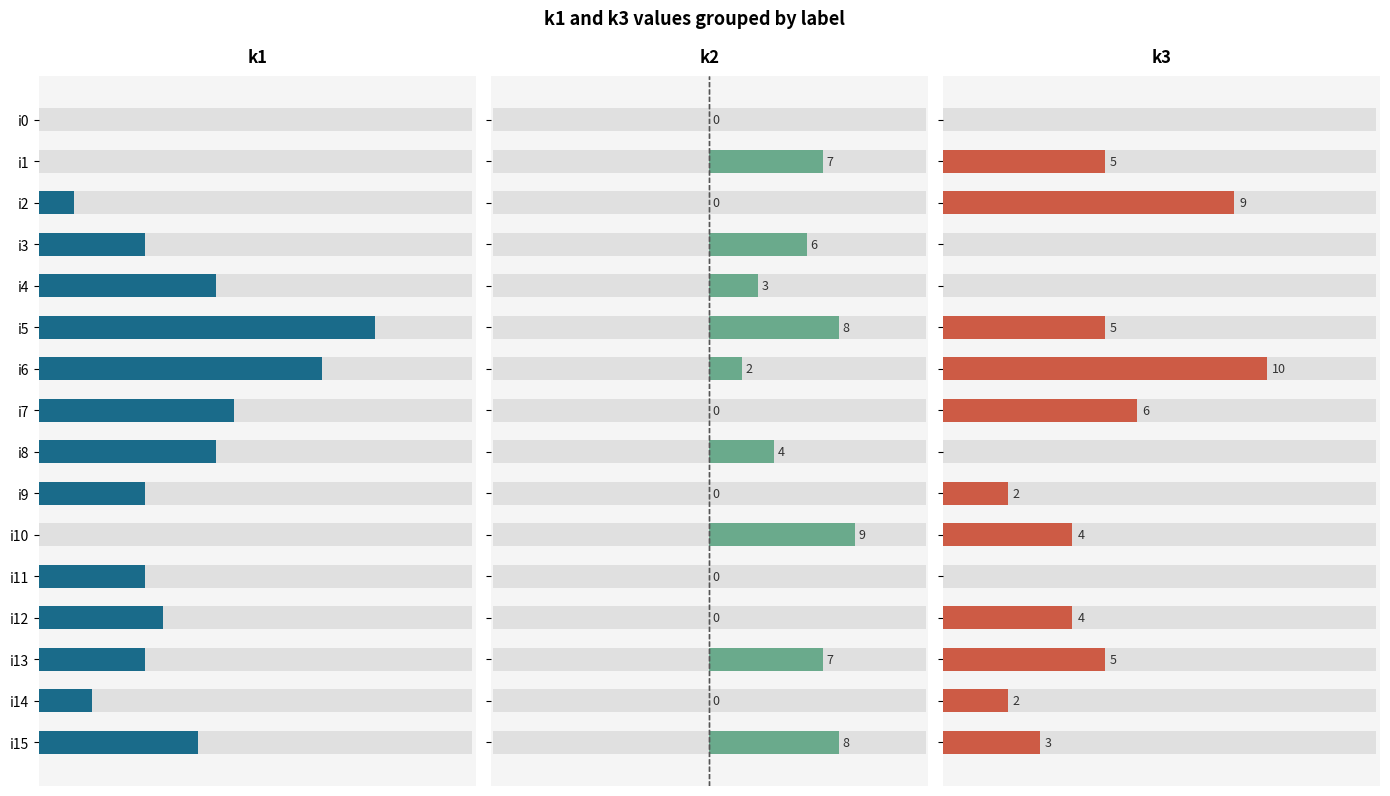

Which series has the largest total across all categories?

k1